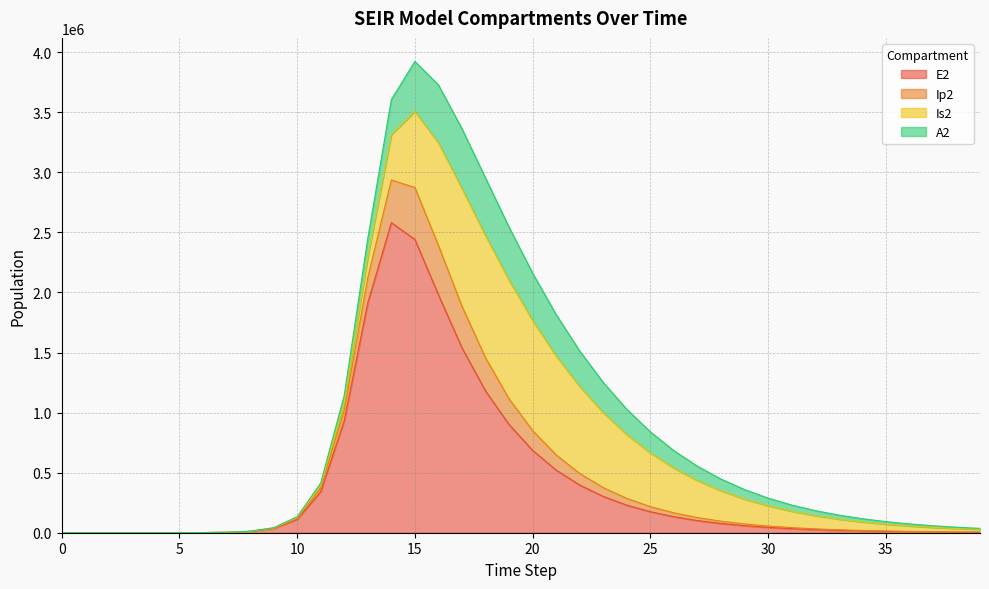

List the labels in order of E2 value, largest first.

14, 15, 16, 13, 17, 18, 12, 19, 20, 21, 22, 11, 23, 24, 25, 26, 10, 27, 28, 29, 30, 9, 31, 32, 33, 34, 35, 8, 36, 37, 38, 39, 7, 6, 5, 4, 3, 2, 1, 0